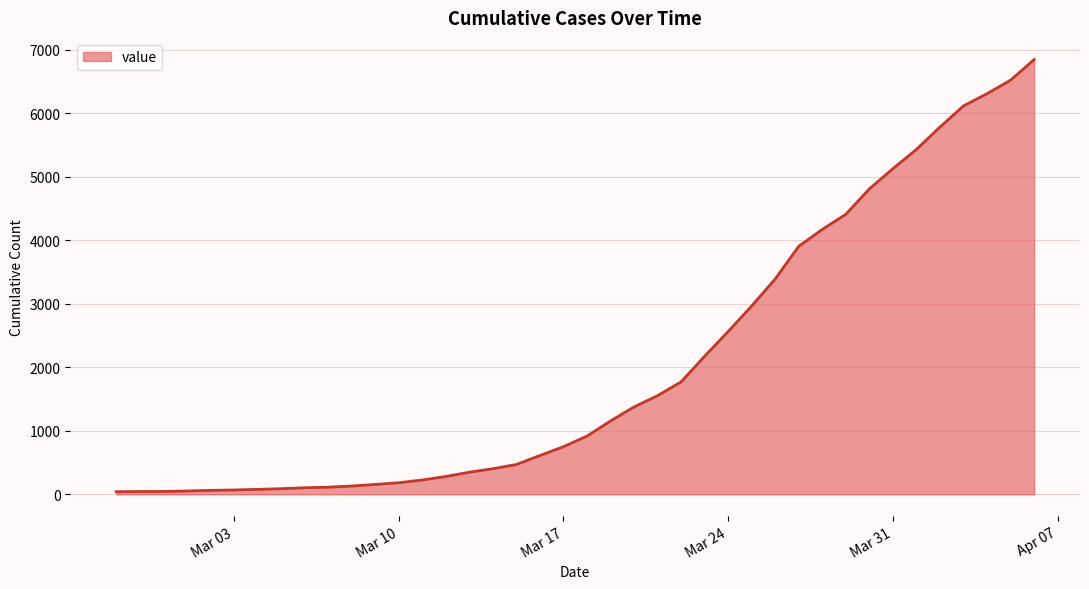

What is the maximum value shown in the chart?

6843